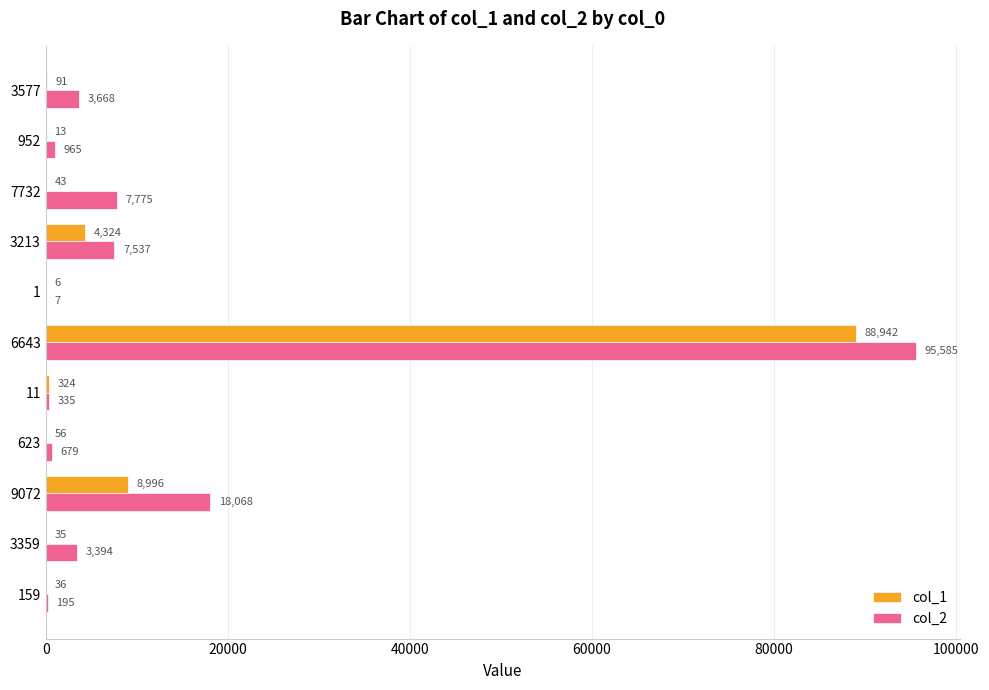

At which label is col_1 closest to 44474?

9072